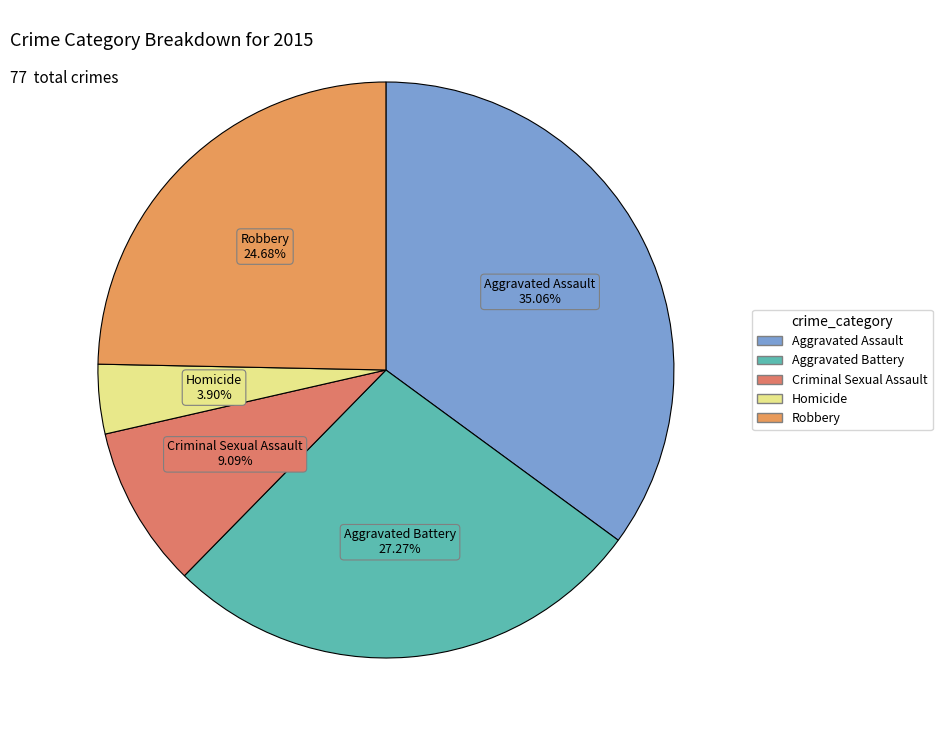

How much of the chart is everything except Aggravated Assault?

64.9%